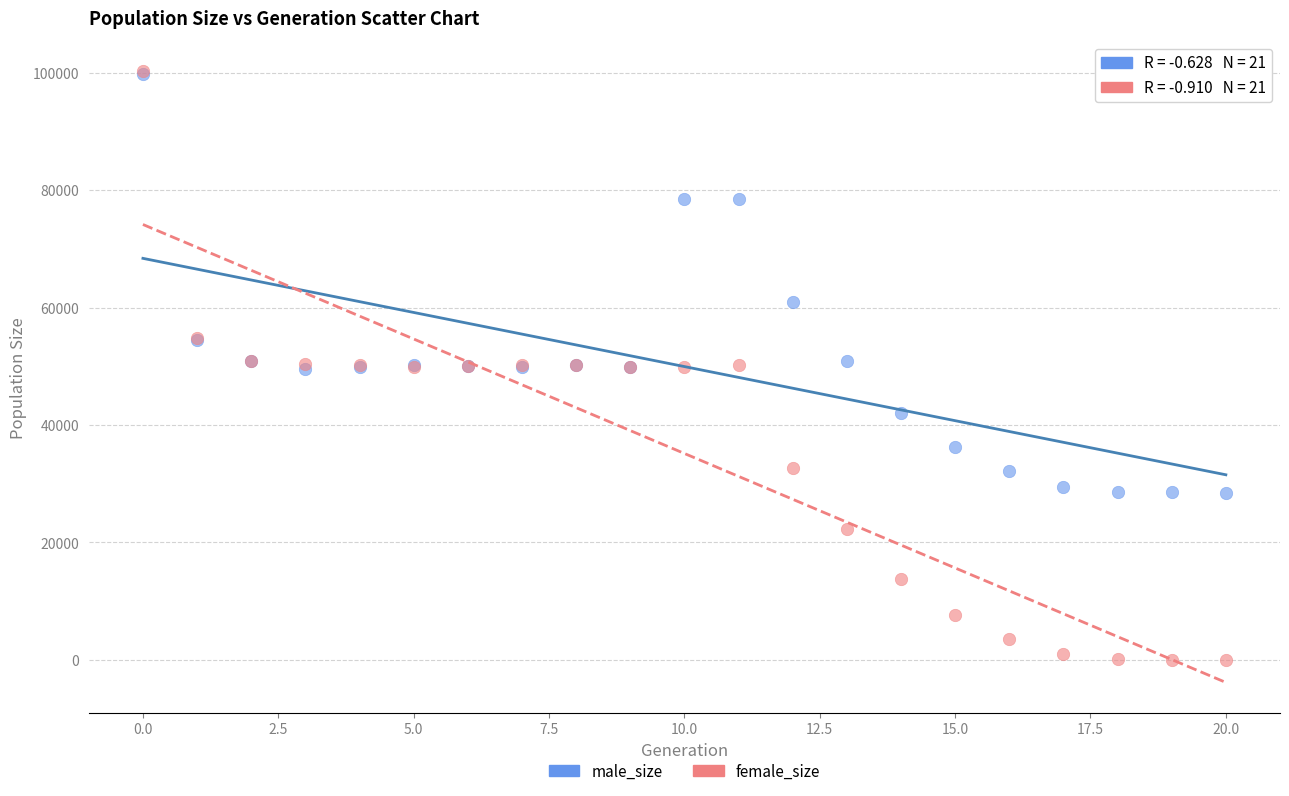

In the male_size series, what Y value is closest to 64135?

60970